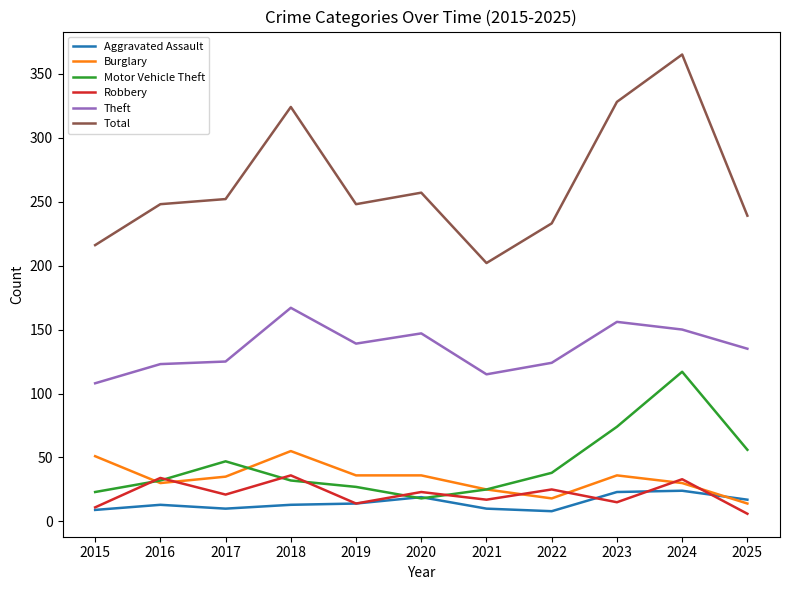

What is the lowest value of the Burglary series?

14